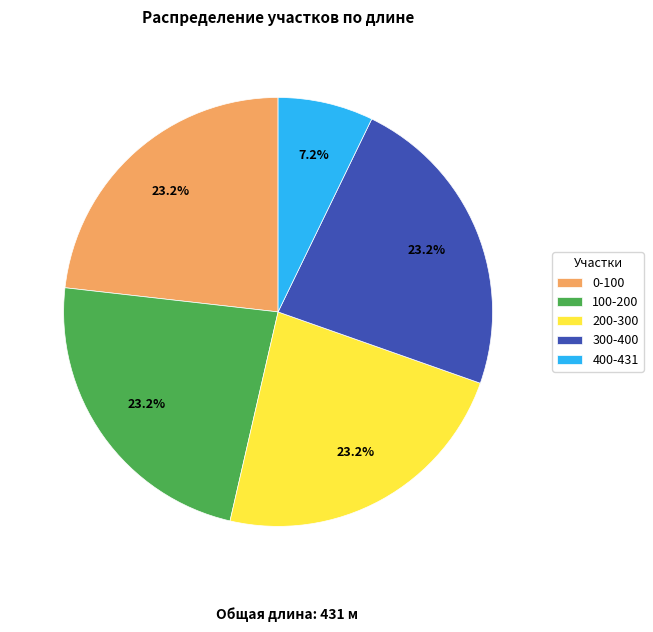

True or false: 400-431 accounts for 7% of the total.

True